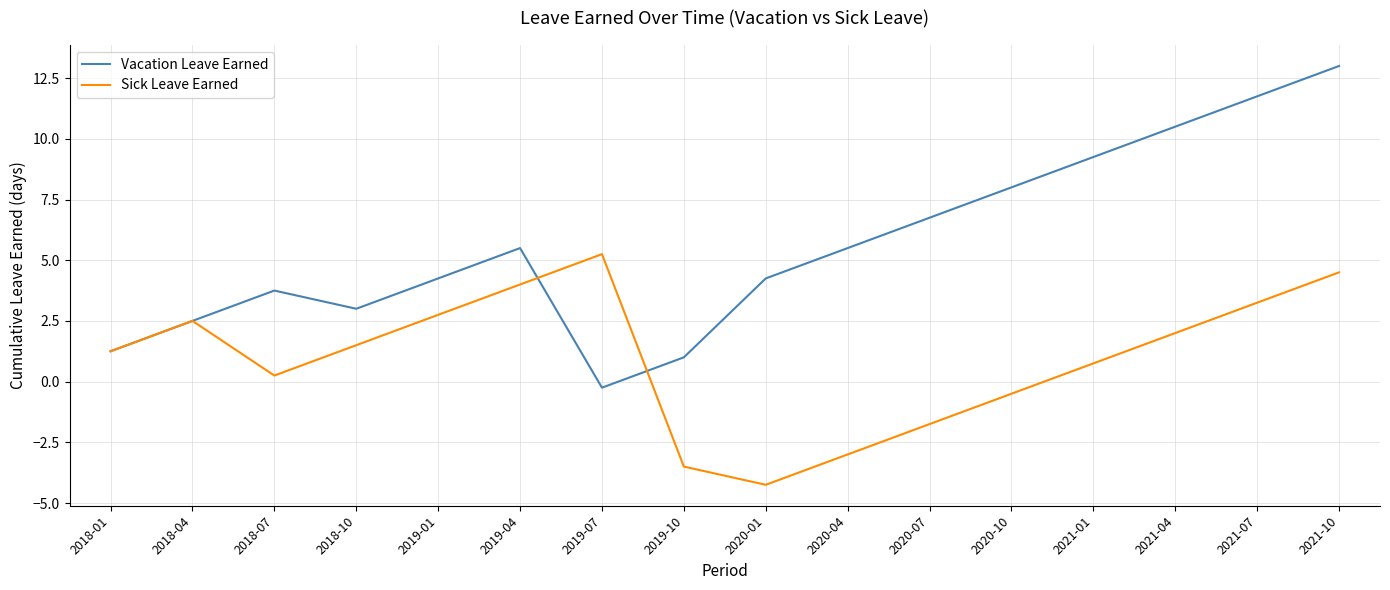

Which series has the largest total across all categories?

Vacation Leave Earned